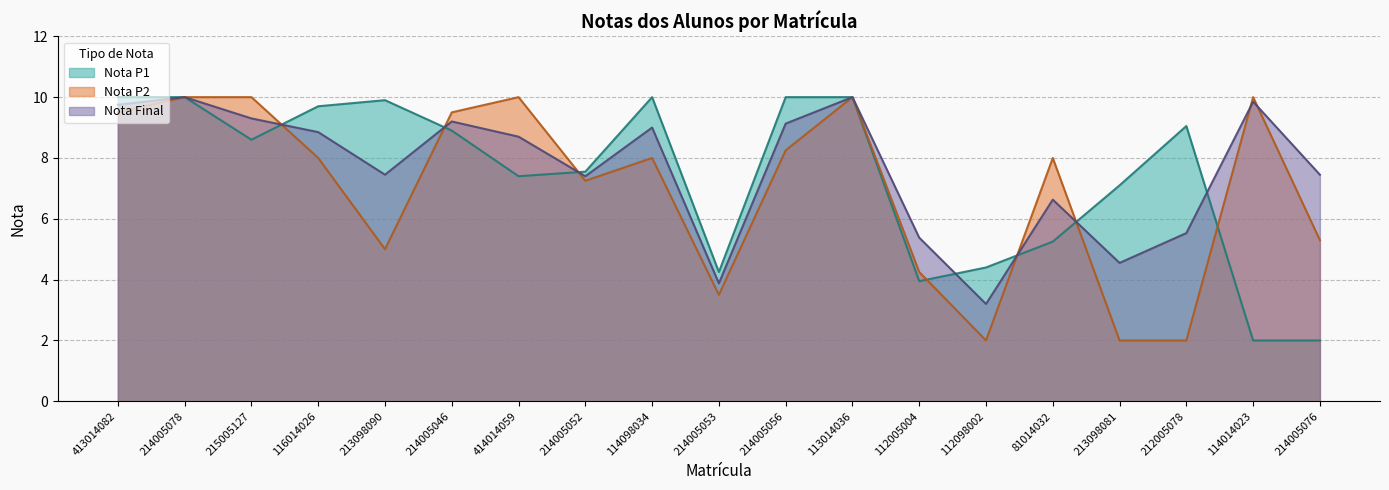

Rank the series by their maximum value, from lowest to highest.

Nota P1, Nota P2, Nota Final